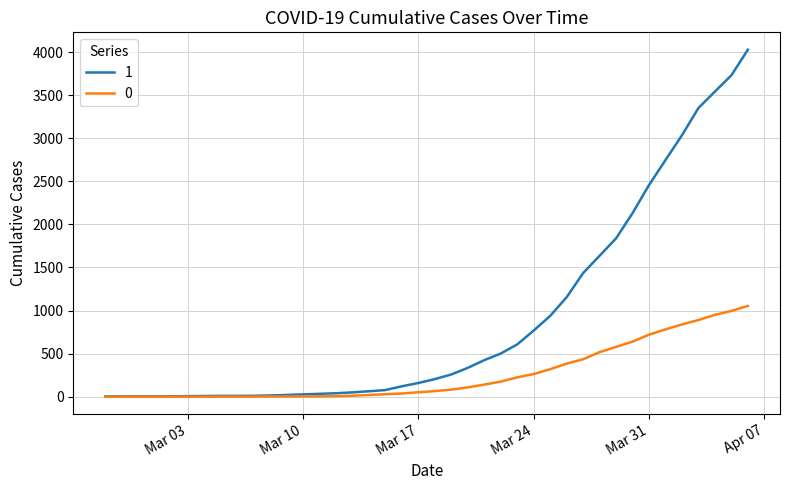

Which series has the largest range (max minus min)?

1